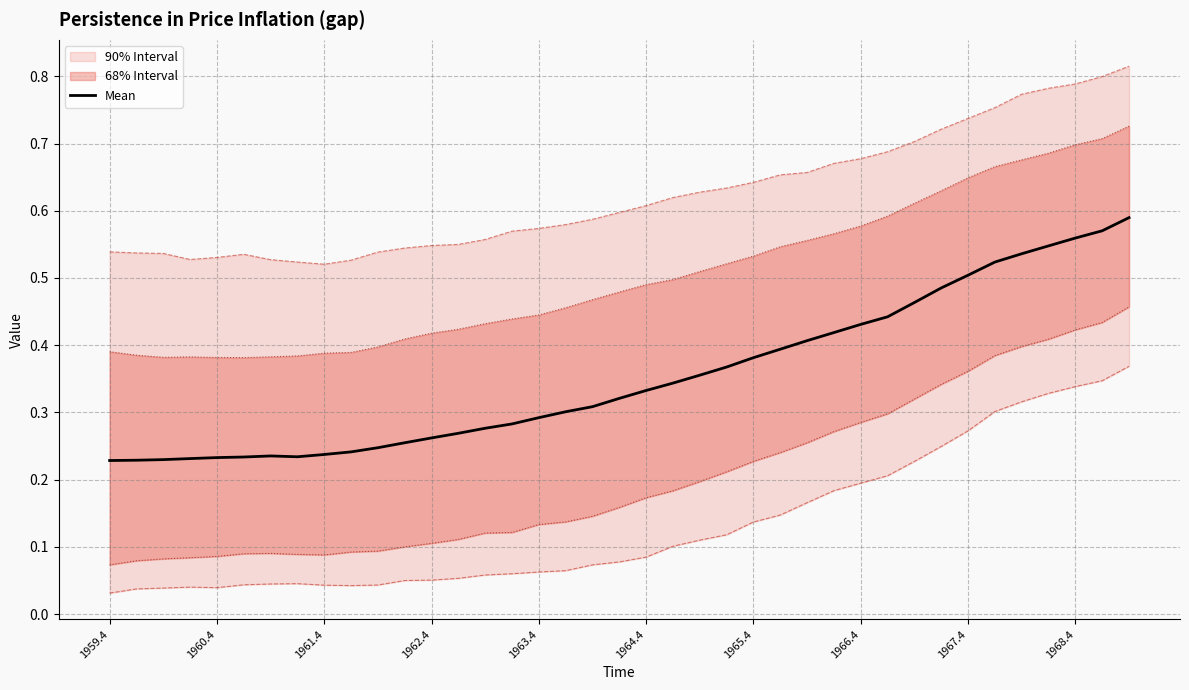

What is the average value?

0.4